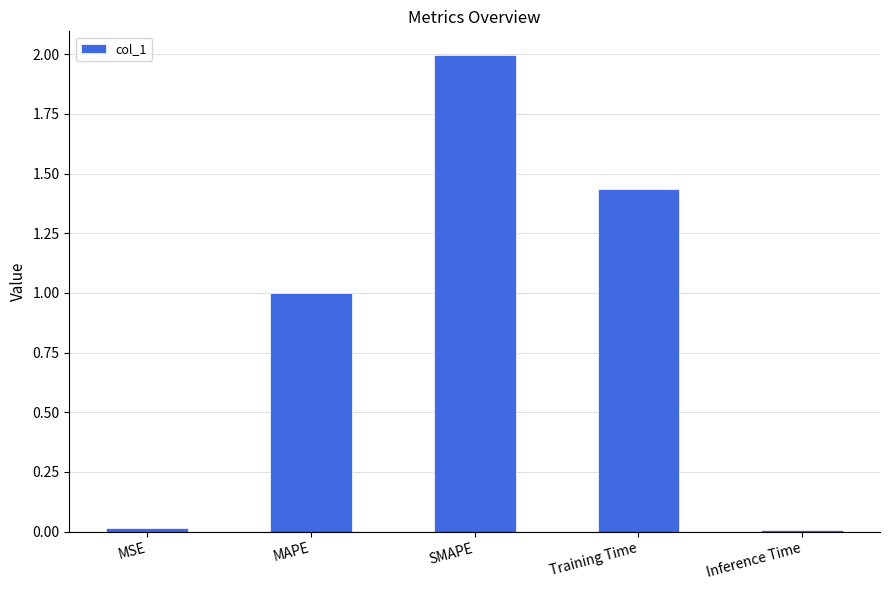

The chart shows a value of 1.0 at MAPE. True or false?

True